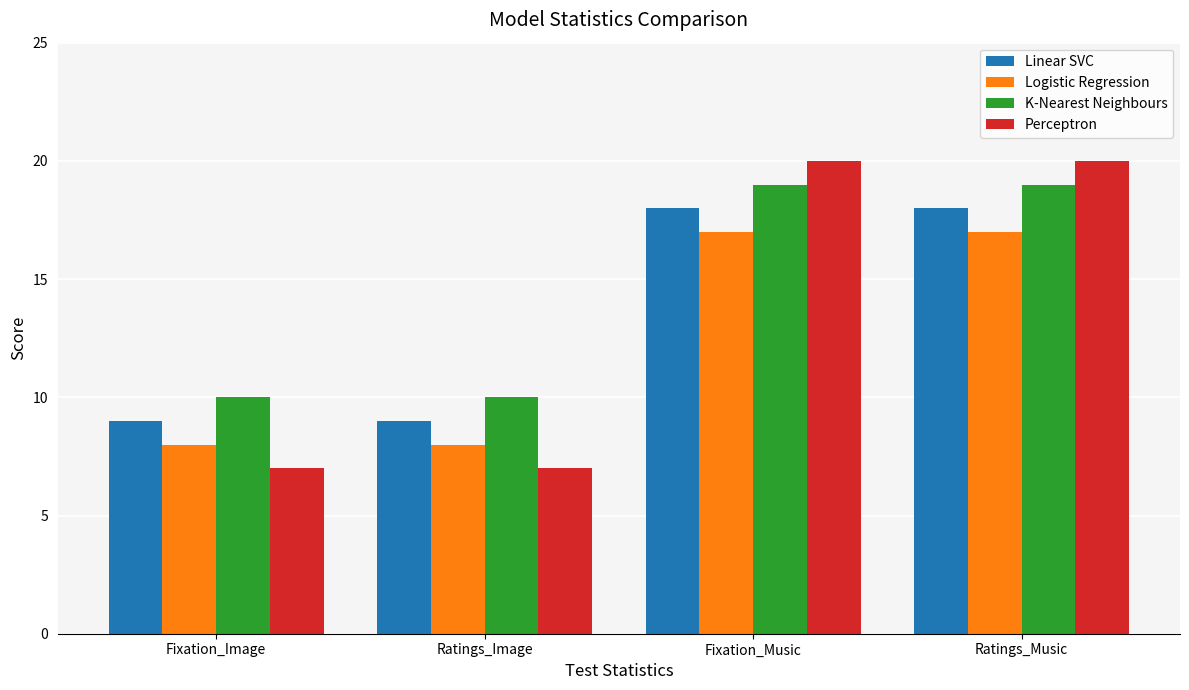

Which series has the largest total across all categories?

K-Nearest Neighbours